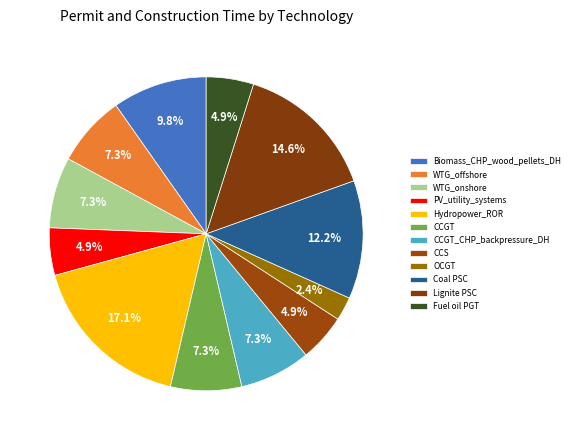

Count the number of slices in the pie.

12